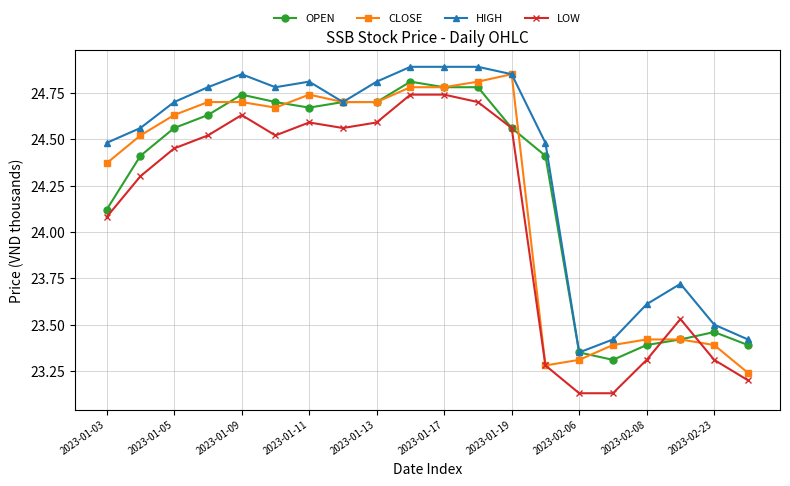

What is the sum of all CLOSE values?

484.4